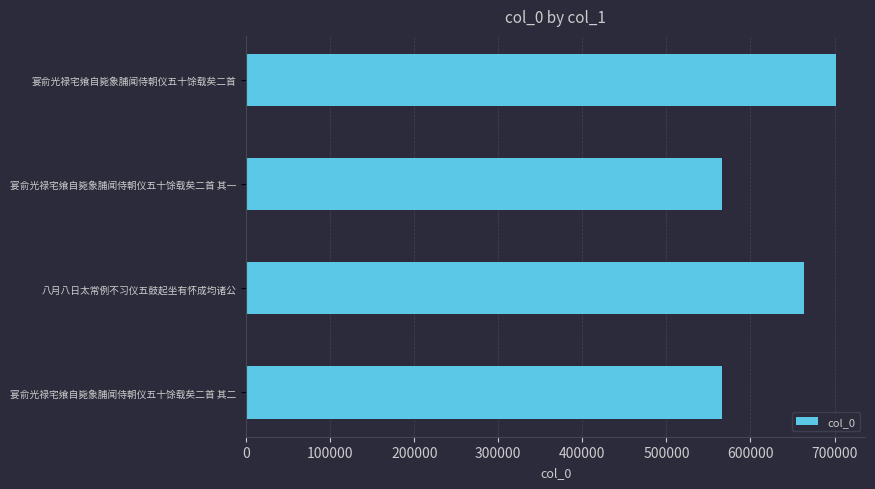

Which label corresponds to the largest value in the chart?

宴俞光禄宅飨自毙象脯闻侍朝仪五十馀载矣二首